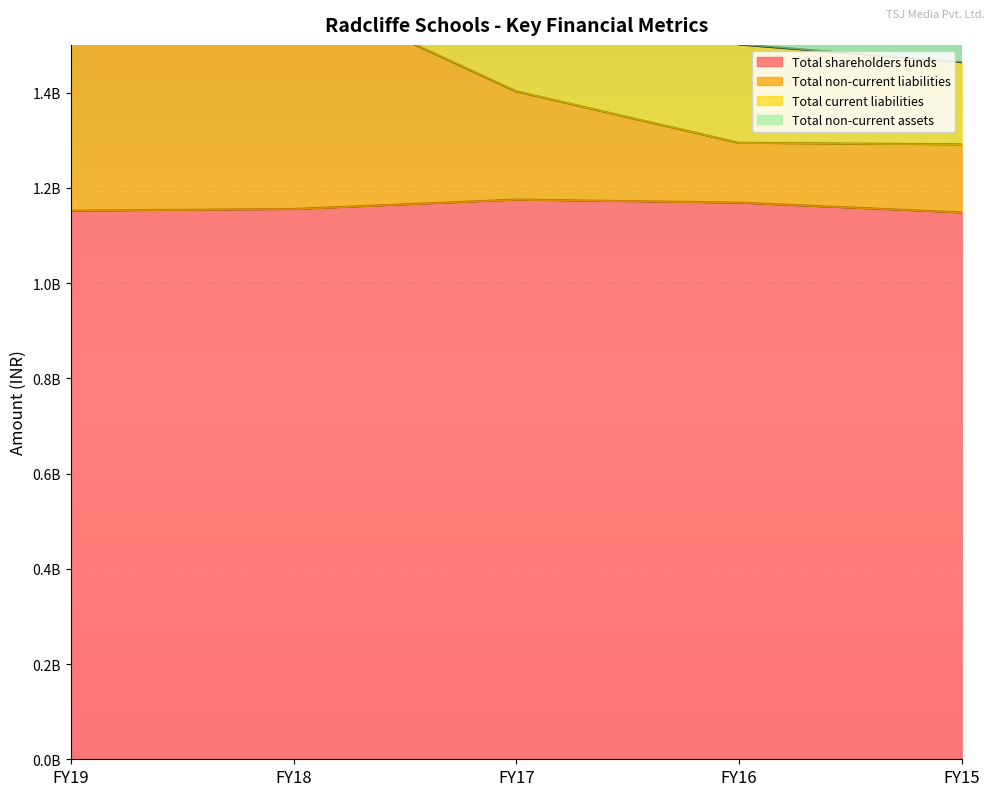

Which series changed the most between FY17 and FY16?

Total non-current liabilities